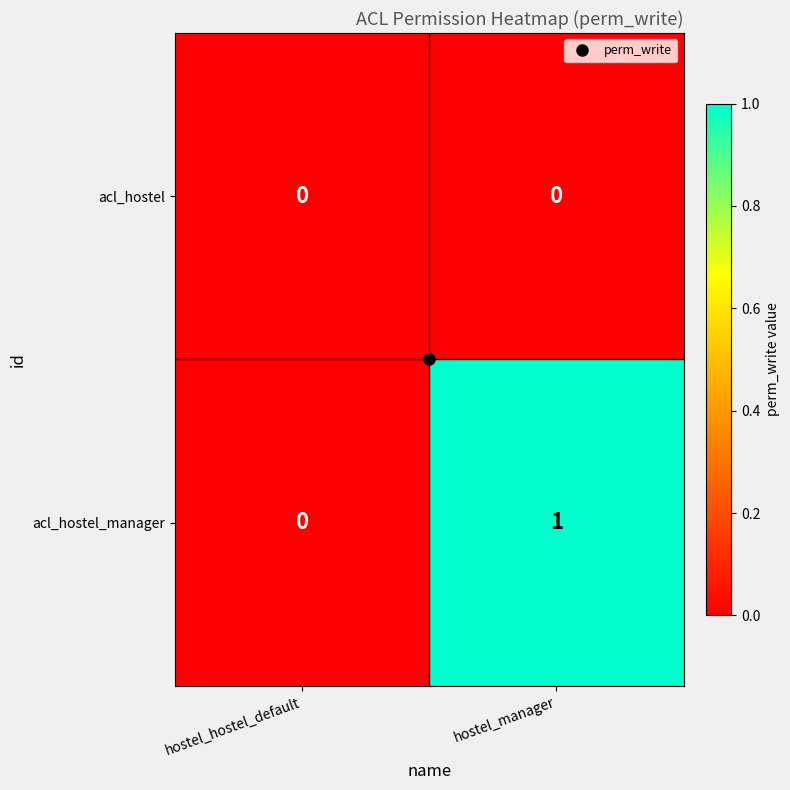

Is it true that acl_hostel equals 0 at hostel_hostel_default?

True